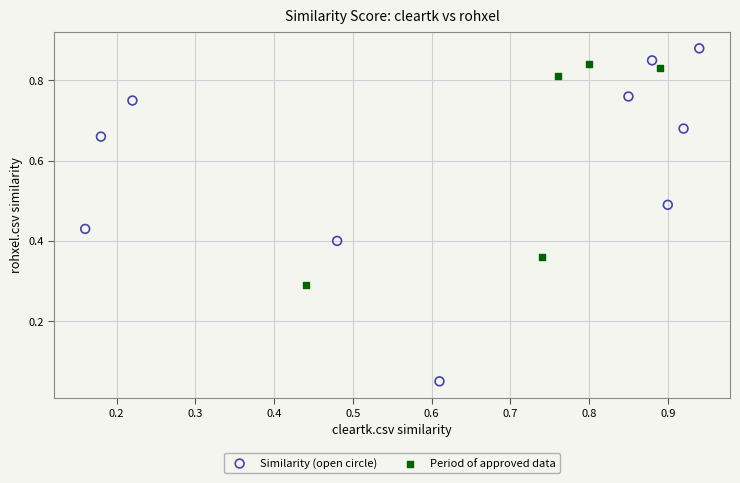

Which series has the widest spread of Y values?

Similarity (open circle)